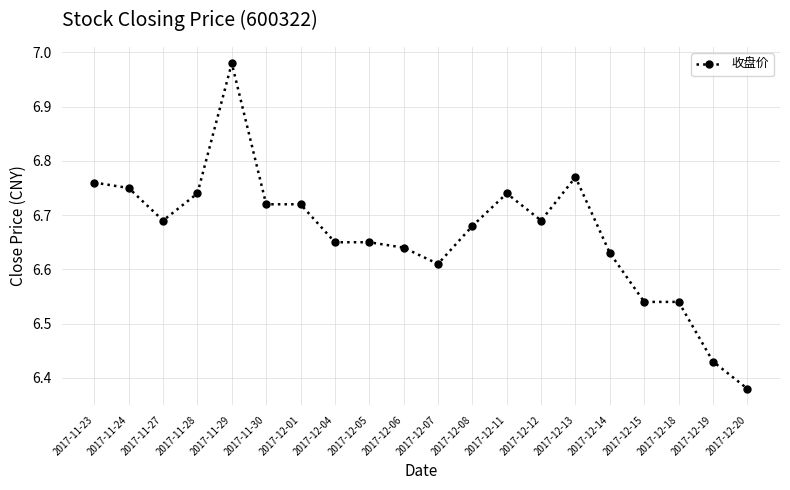

What is the difference between the values at 2017-11-28 and 2017-12-15?

0.2